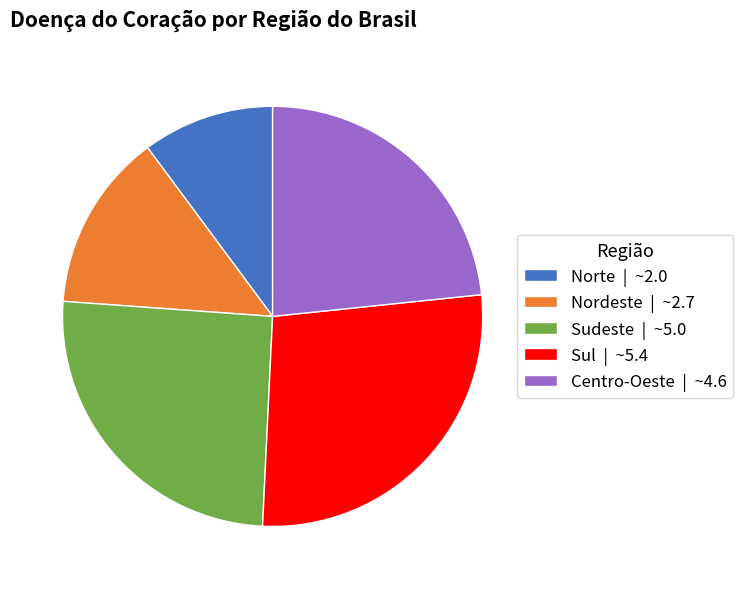

How many segments does this pie chart have?

5